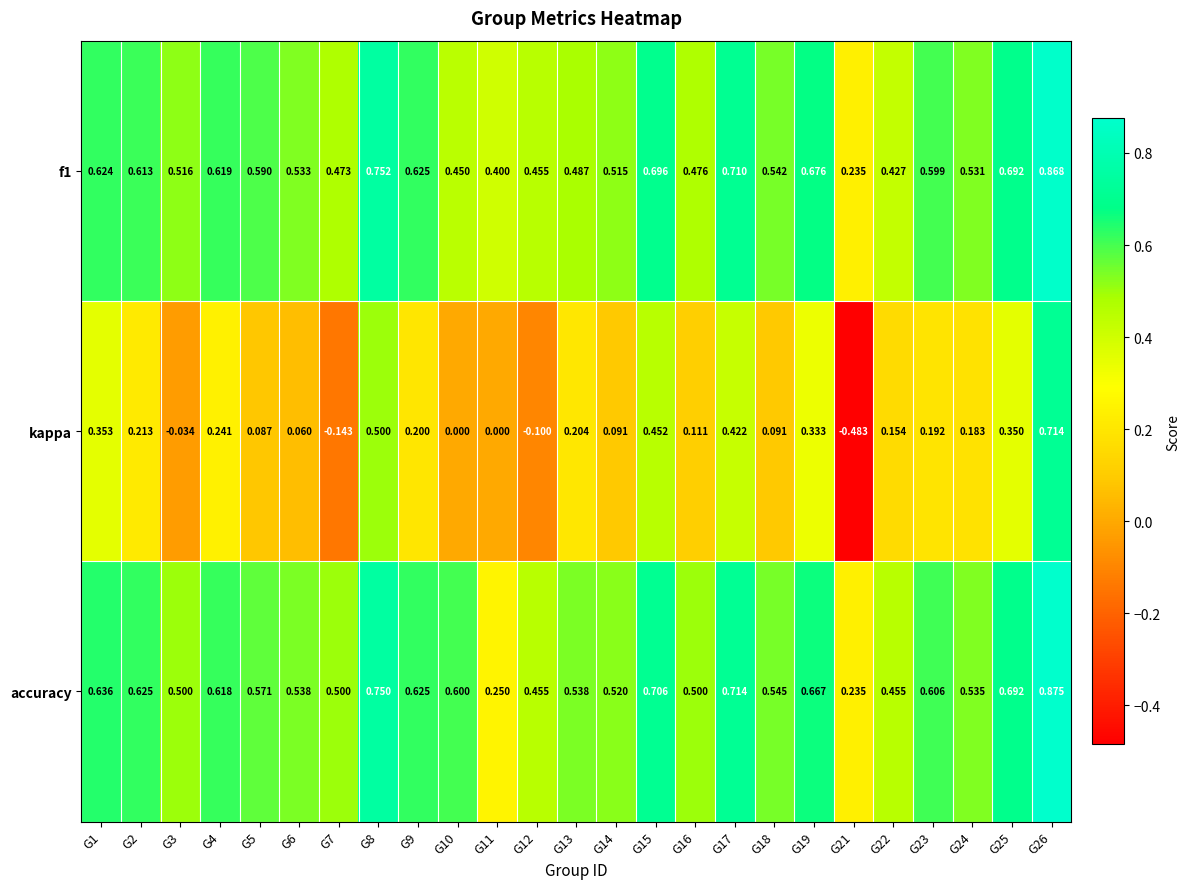

Count the number of categories in the chart.

25